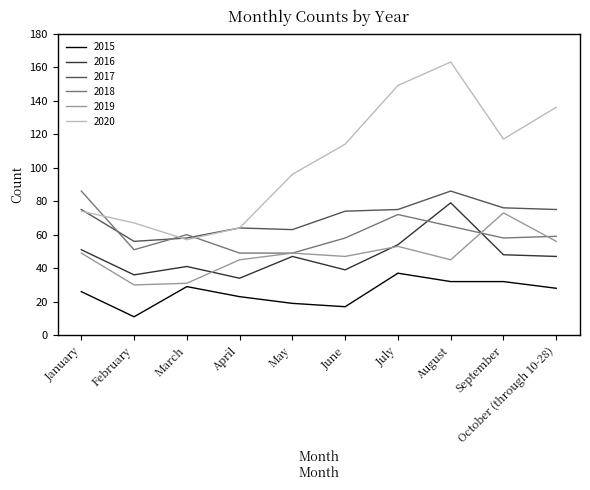

After their last crossing, which series has the higher values: 2018 or 2016?

2018